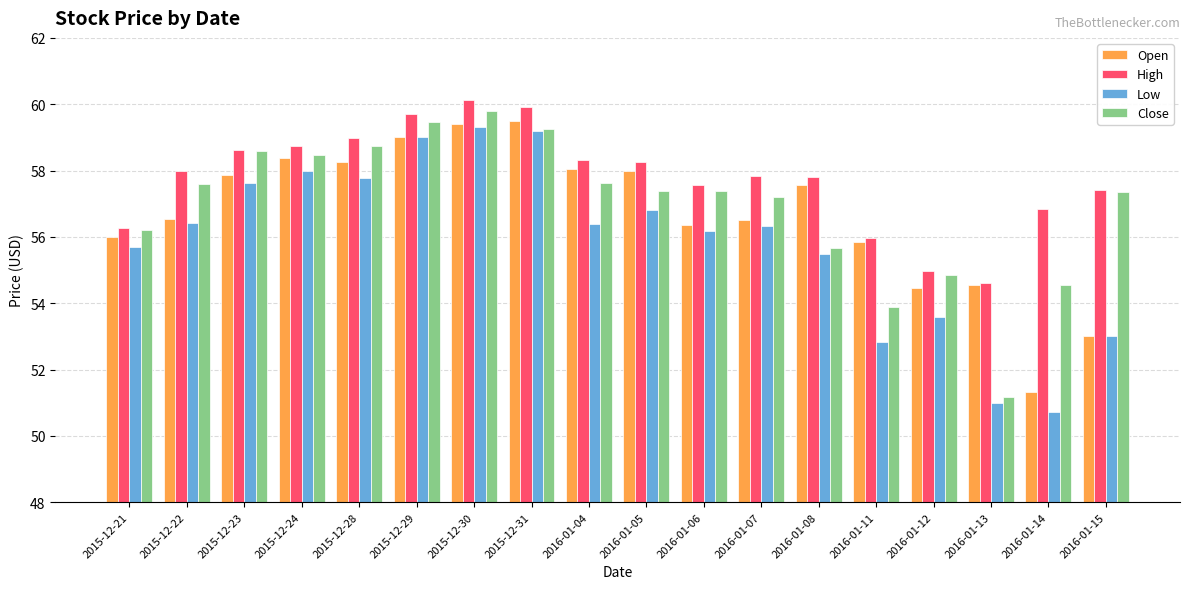

The Open series shows 96.3 at 2016-01-04. True or false?

False